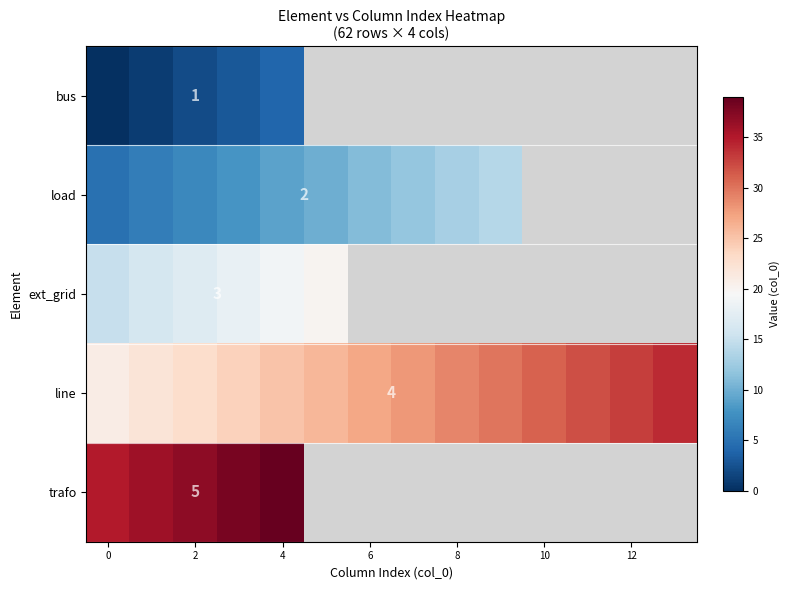

Which series has the largest total across all categories?

line